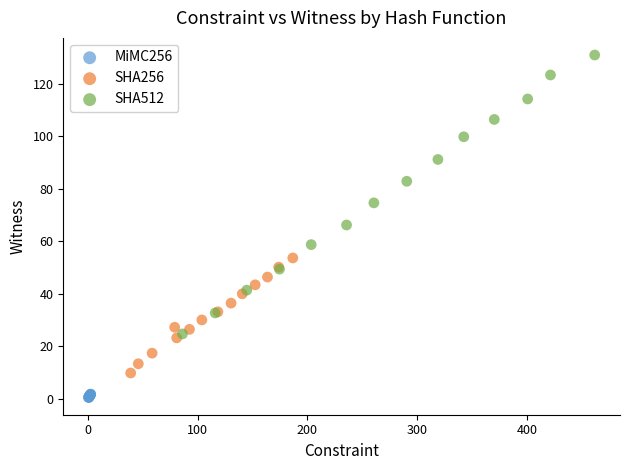

Which series reaches the minimum Y coordinate?

MiMC256